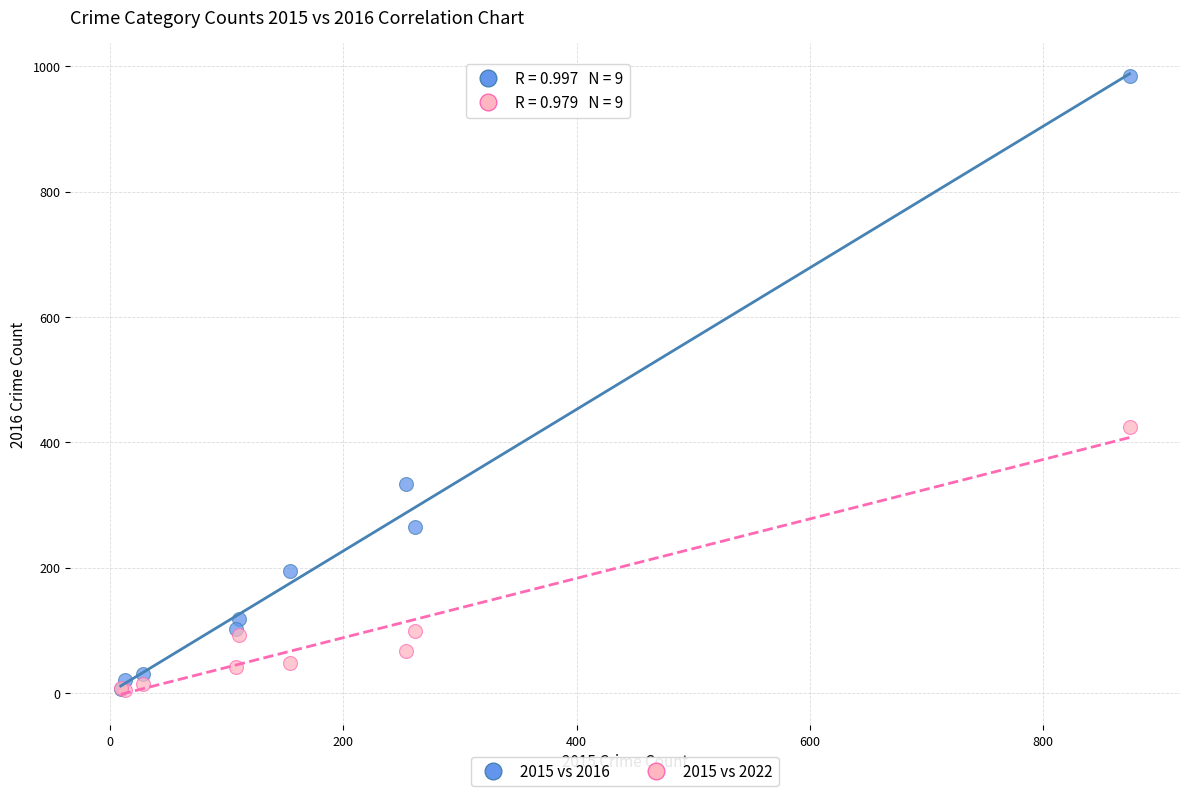

Which series contains the highest Y value?

2015 vs 2016